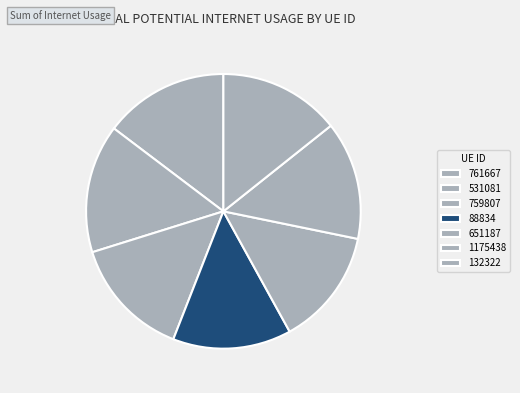

Is there any slice that represents more than half of the pie?

No